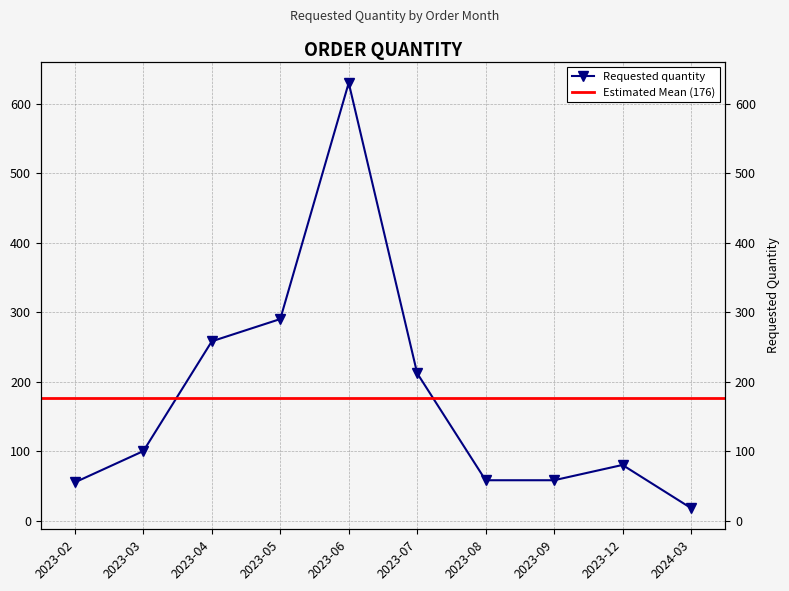

Which category has the lowest value across all series?

2024-03